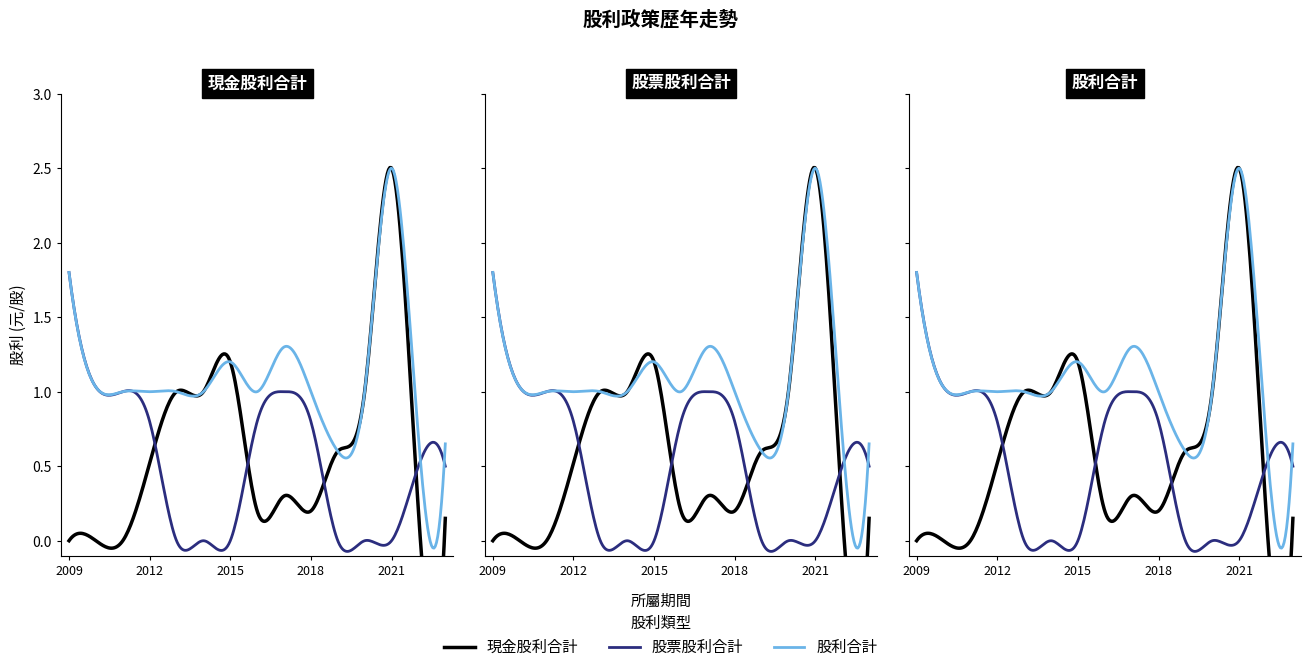

Which series has the widest spread of values?

現金股利合計